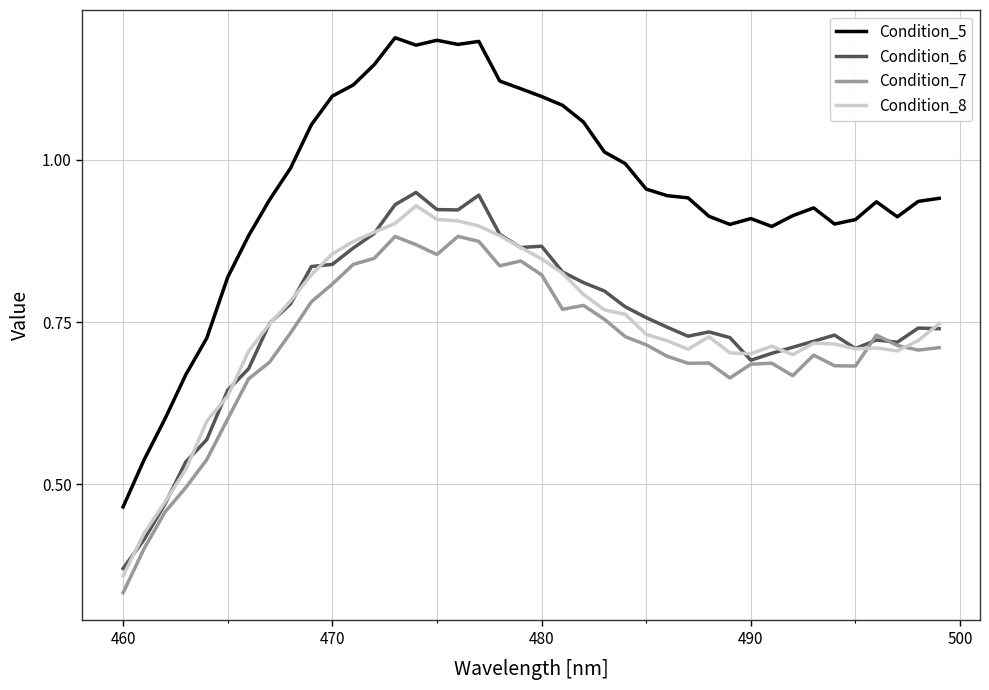

True or false: Condition_5 and Condition_6 intersect in this chart.

False